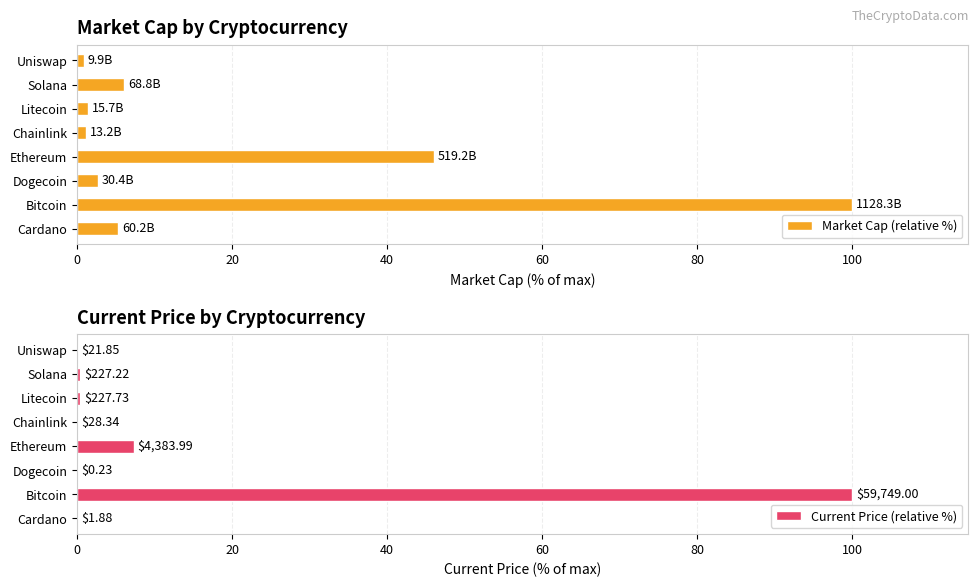

What is the difference between the maximum and minimum values in the Market Cap (relative %) series?

99.1